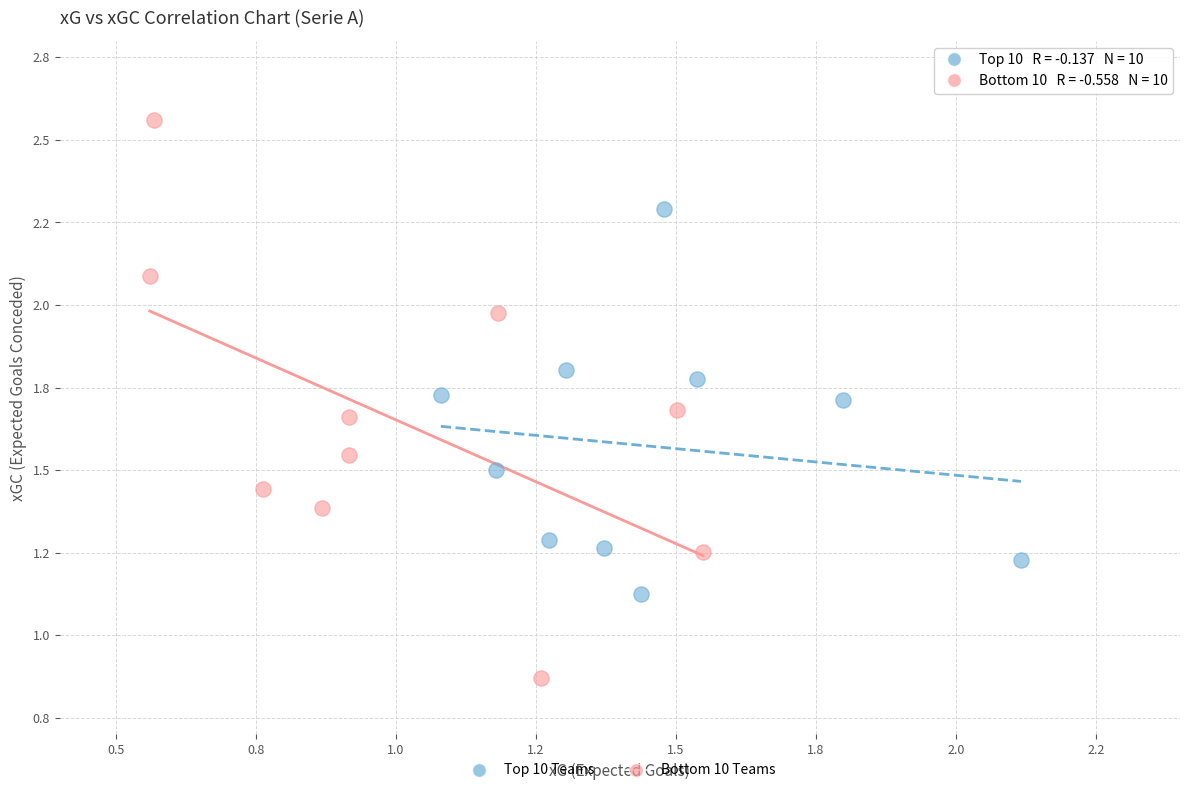

What are all the series names shown in the legend?

Top 10 Teams, Bottom 10 Teams